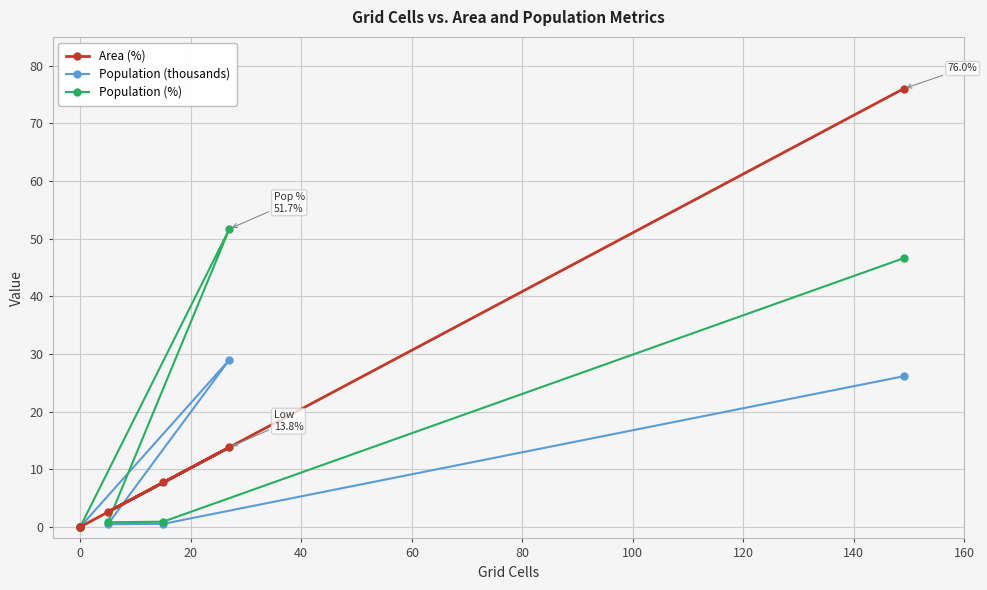

How many data points in Area (%) are less than 7?

3